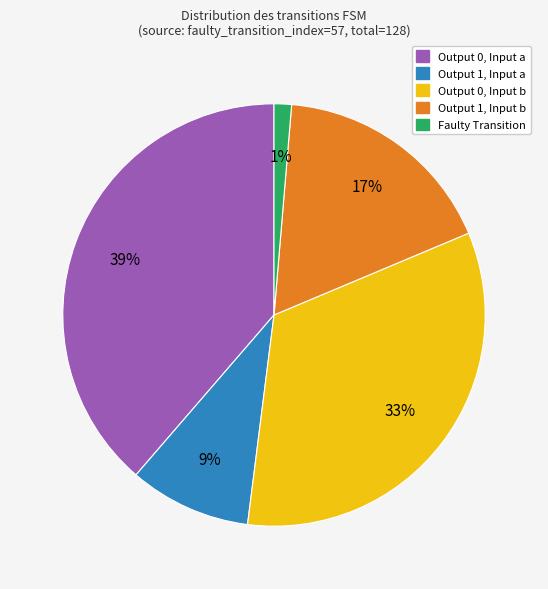

To the nearest percent, what is the average slice percentage?

20%